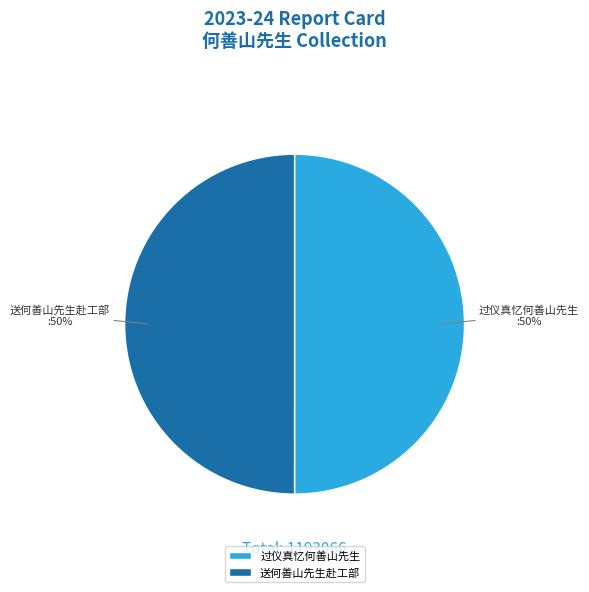

Do 送何善山先生赴工部 and 过仪真忆何善山先生 together represent more than half of the pie?

Yes